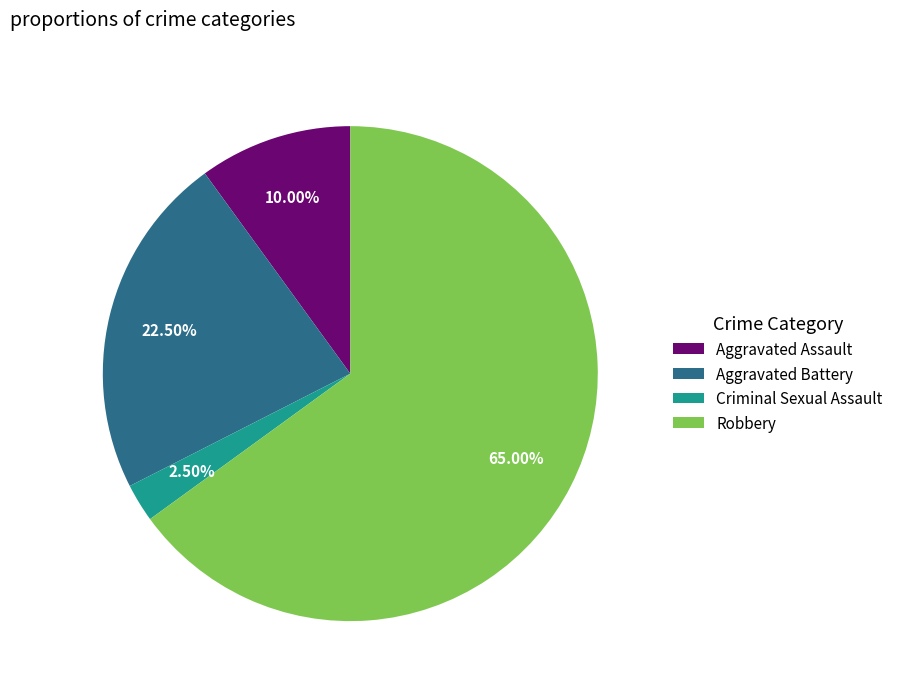

Does Criminal Sexual Assault account for over 50% of the chart?

No